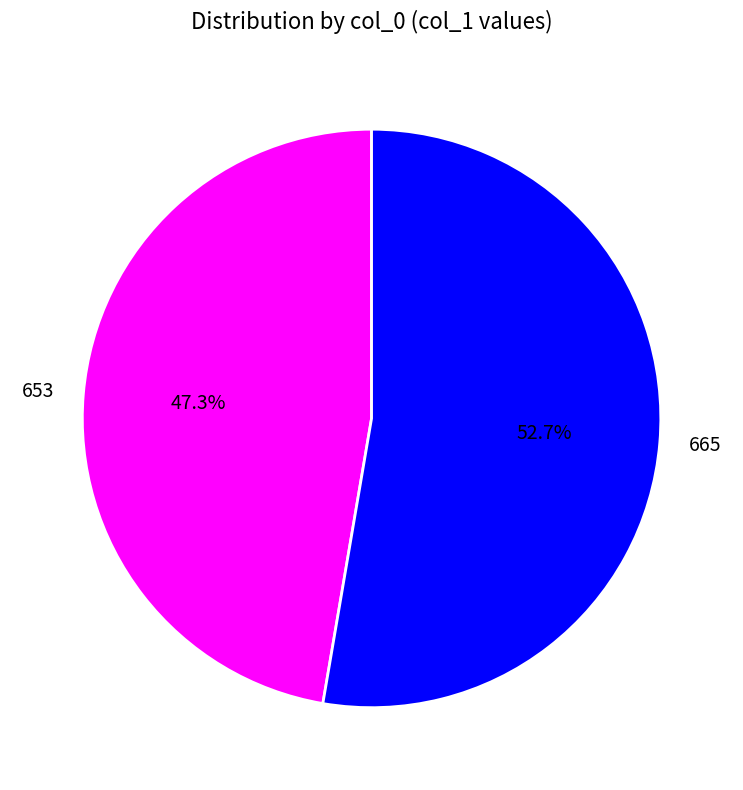

Rank the categories by value from highest to lowest.

665, 653